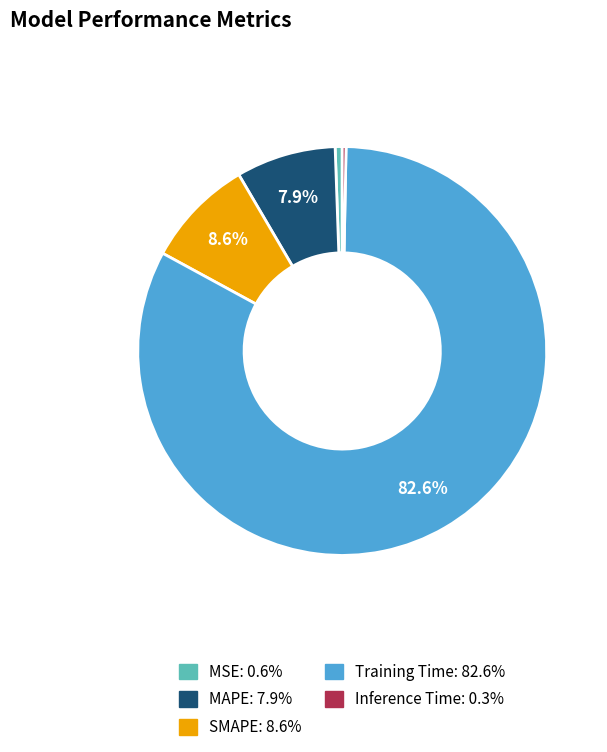

Which category accounts for the majority?

Training Time